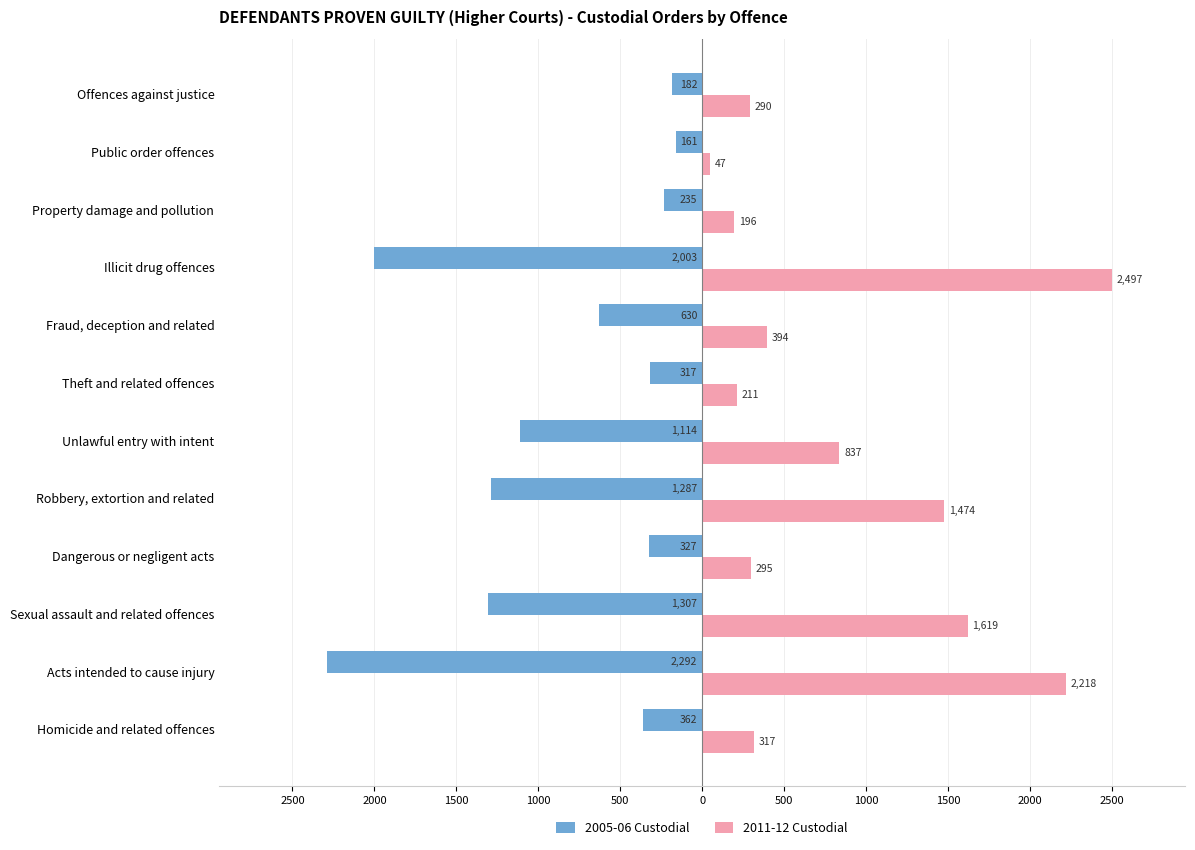

What are all the series names shown in the legend?

2005-06 Custodial, 2011-12 Custodial